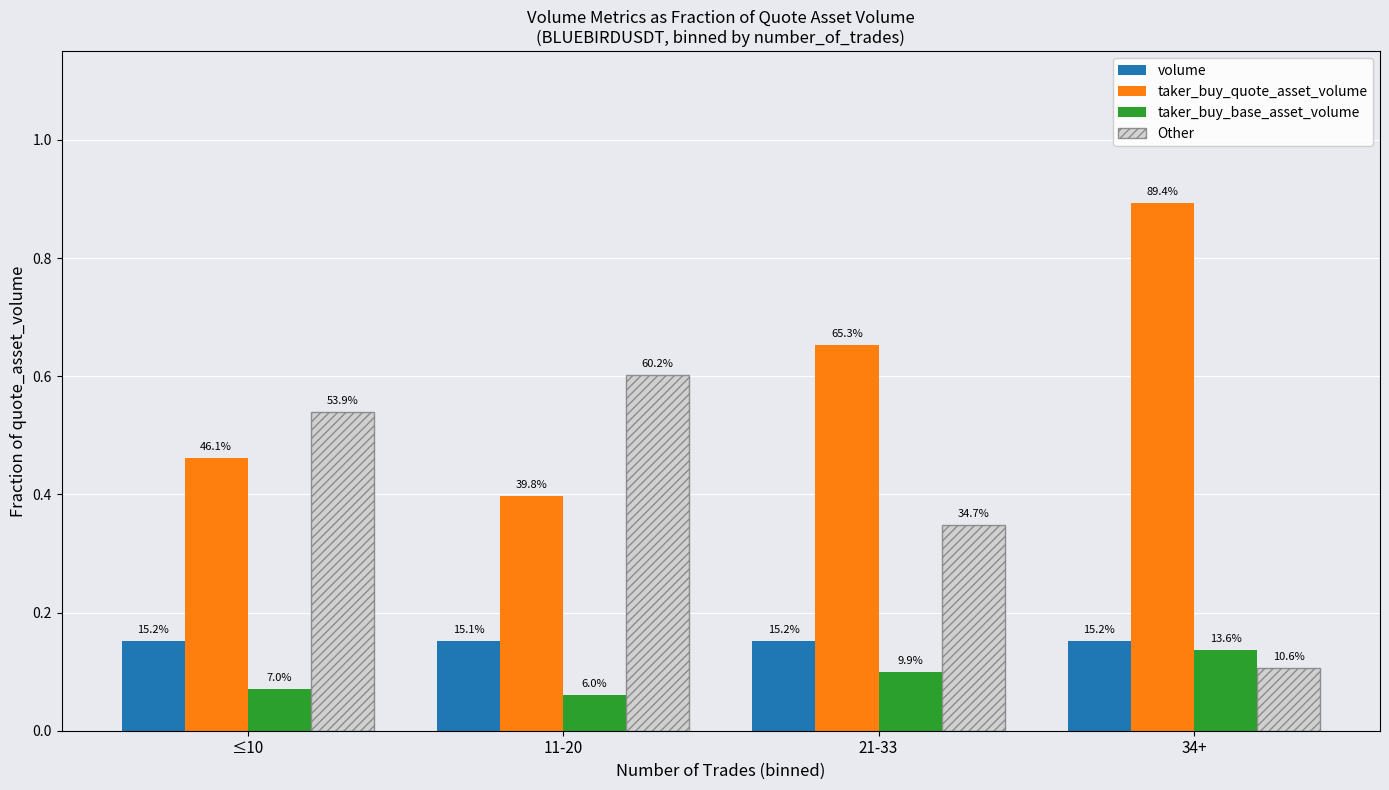

Does the chart contain stacked bars?

No